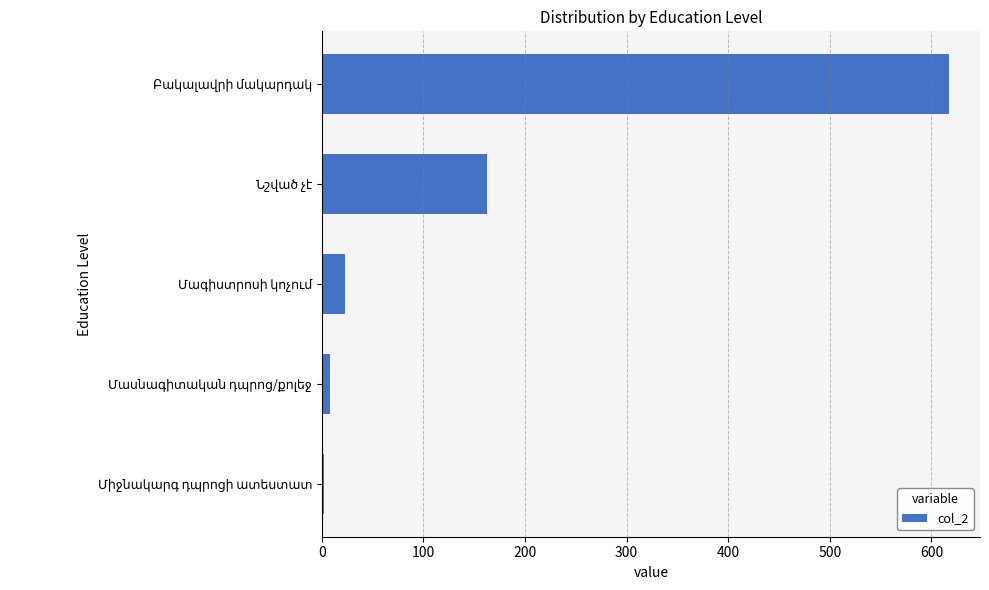

Does the chart contain stacked bars?

No